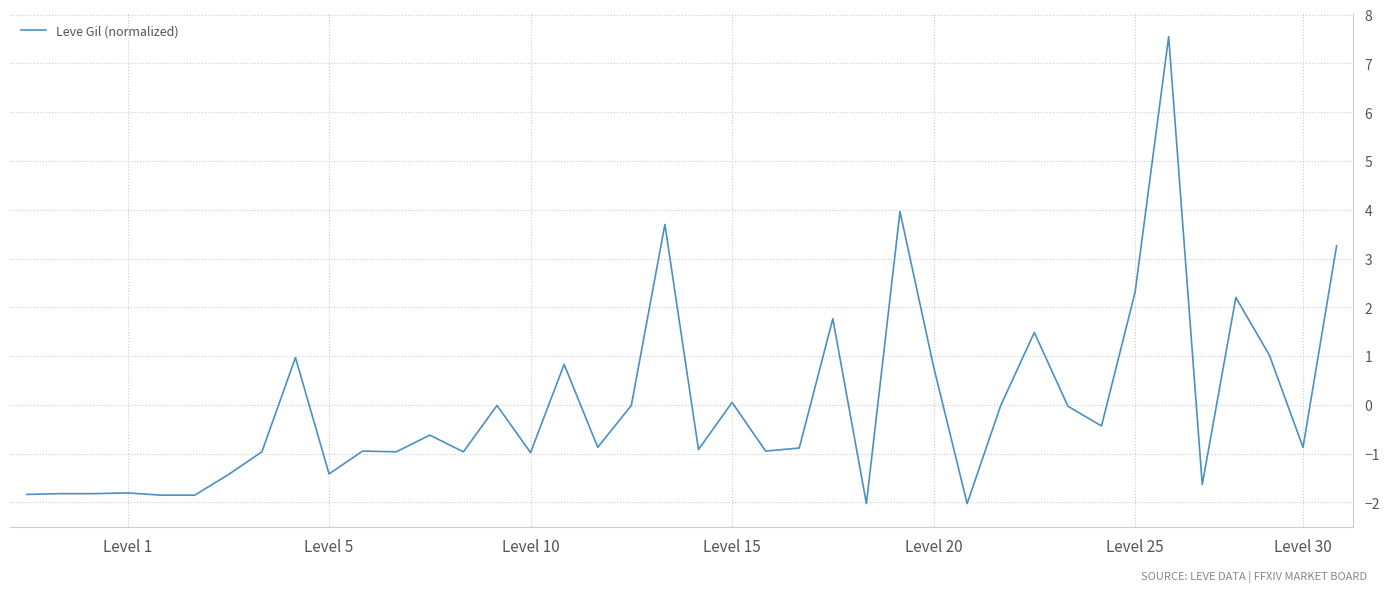

What is the greatest value displayed?

7.5